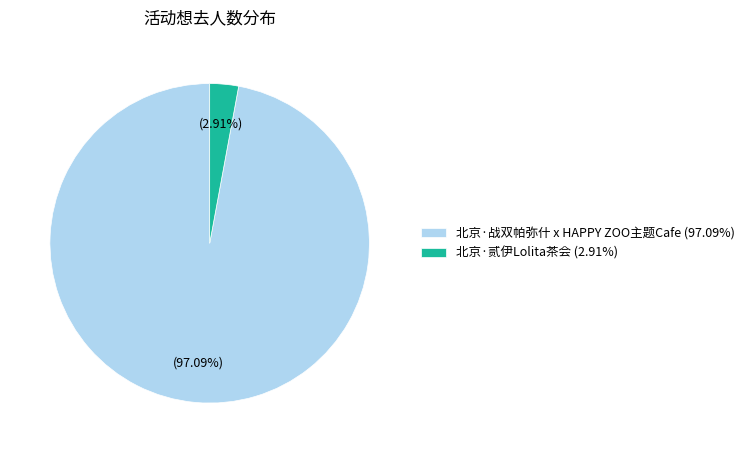

Do 北京·贰伊Lolita茶会 and 北京·战双帕弥什 x HAPPY ZOO主题Cafe together represent more than half of the pie?

Yes